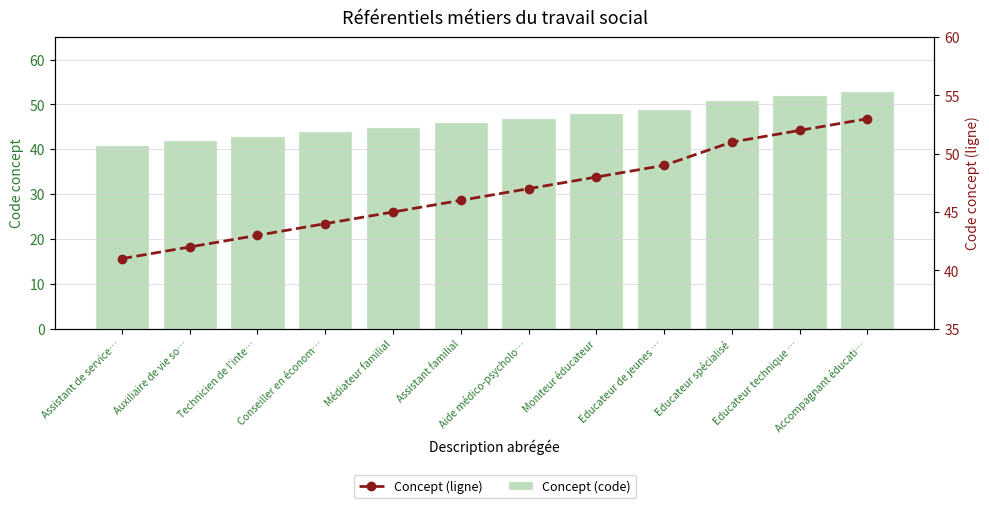

What position from the right is Assistant de service…?

12